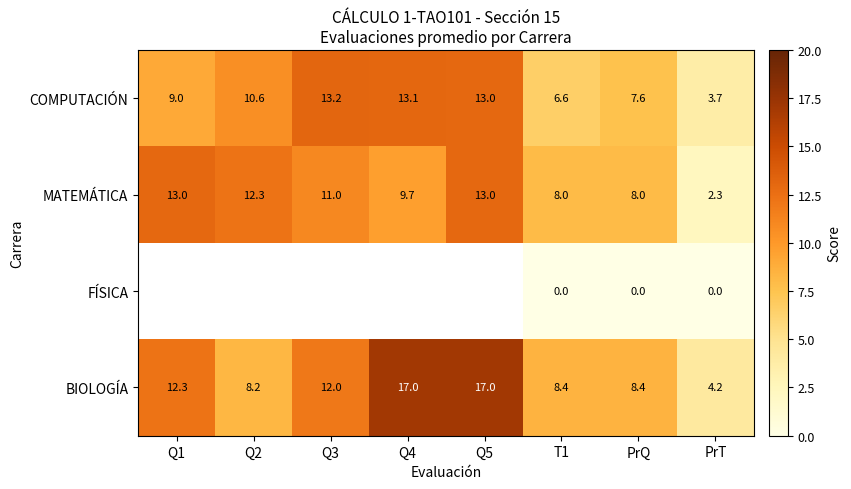

What is the difference between the maximum and minimum values in the MATEMÁTICA series?

10.7